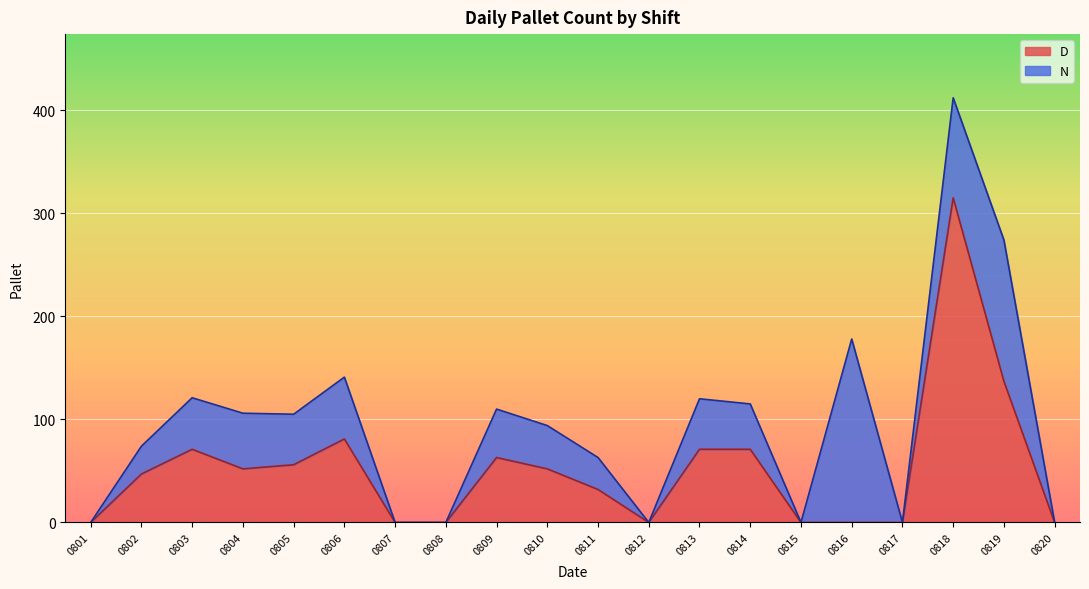

How many data points does each series have?

20